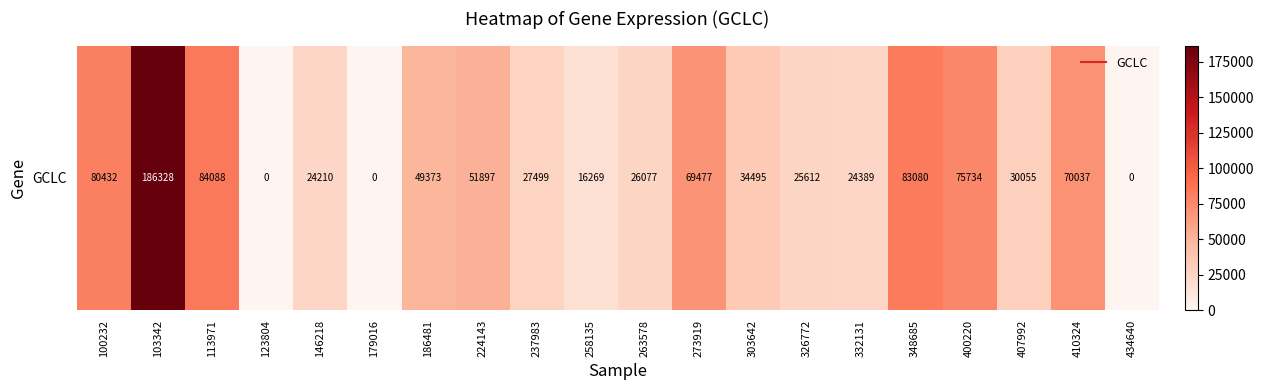

Is it true that the value at 100232 is 26842?

False